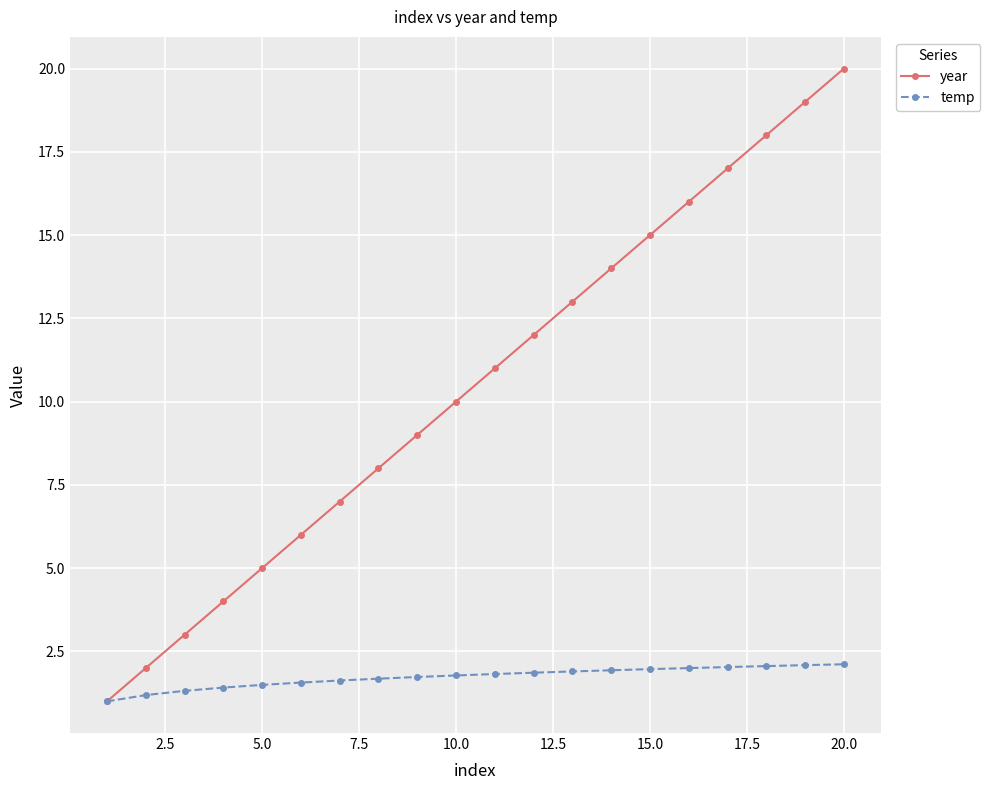

Which series has the largest total across all categories?

year